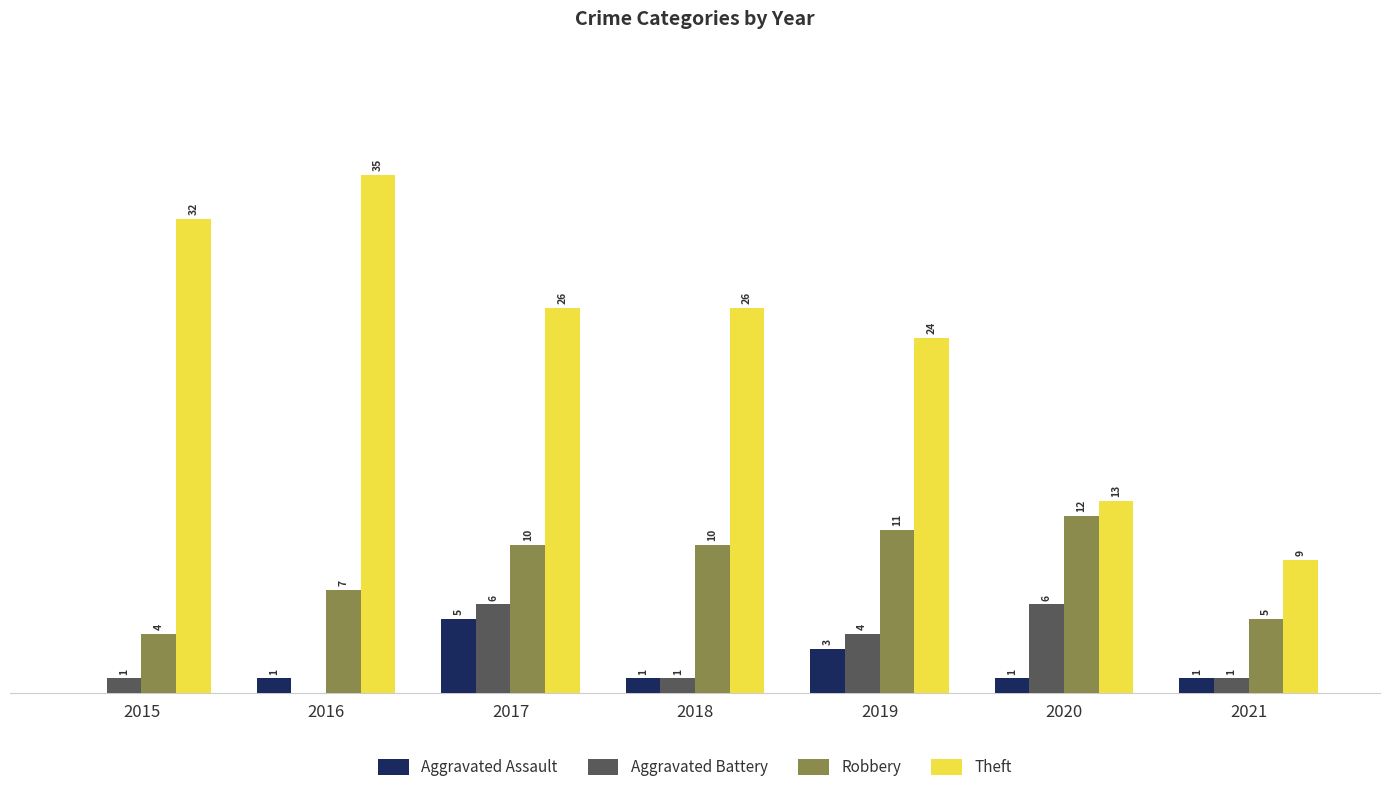

Between 2017 and 2018, which series saw the biggest shift?

Aggravated Battery